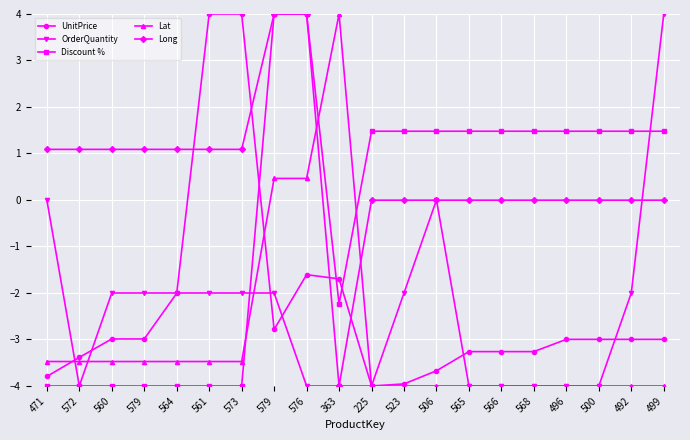

How many positive values does the UnitPrice series have?

2